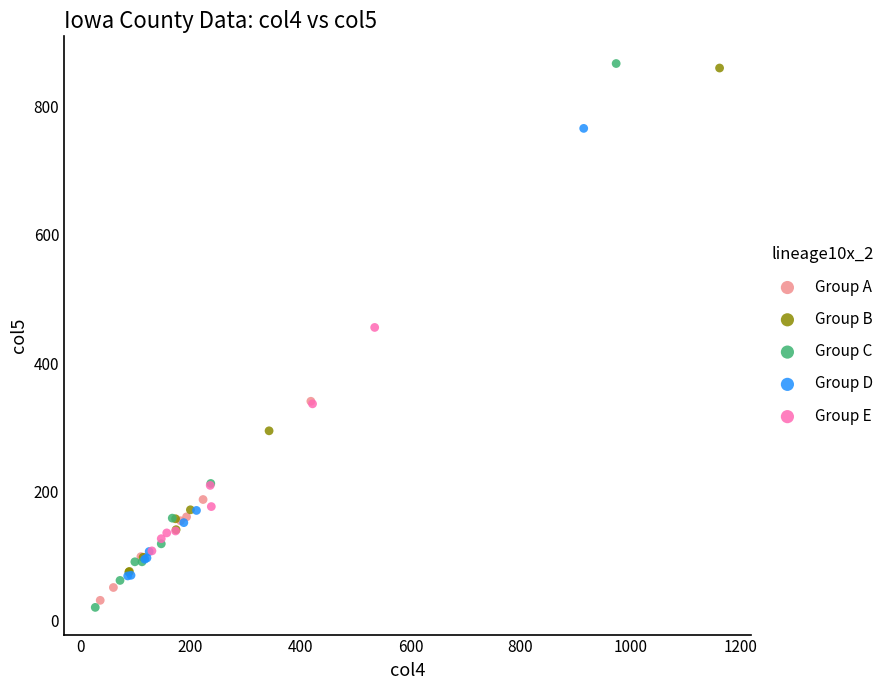

Which series has the largest Y range (max minus min)?

Group C